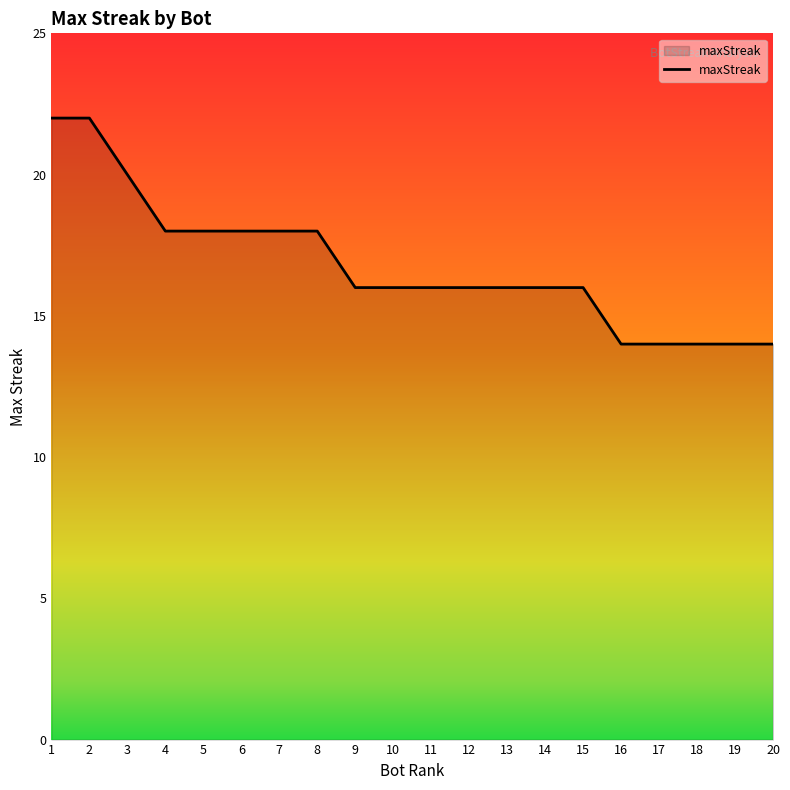

Reading right to left, what are all the values shown in this chart?

20=14	19=14	18=14	17=14	16=14	15=16	14=16	13=16	12=16	11=16	10=16	9=16	8=18	7=18	6=18	5=18	4=18	3=20	2=22	1=22